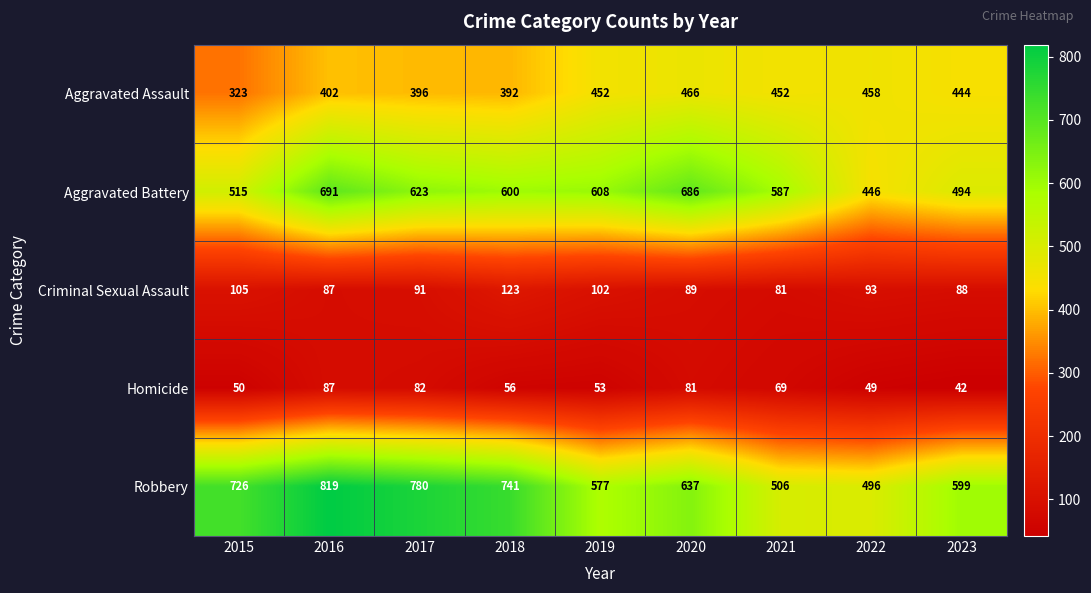

At which label does Aggravated Assault reach its minimum?

2015